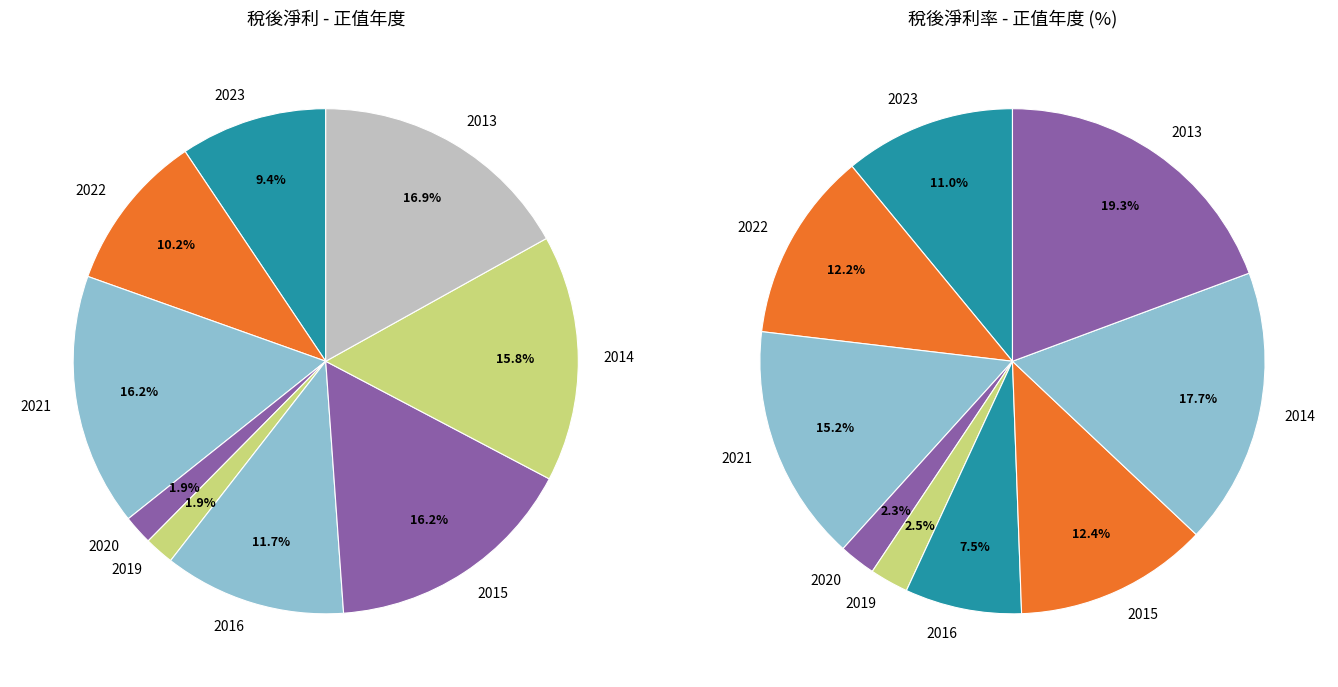

Is there a majority slice in this chart?

No